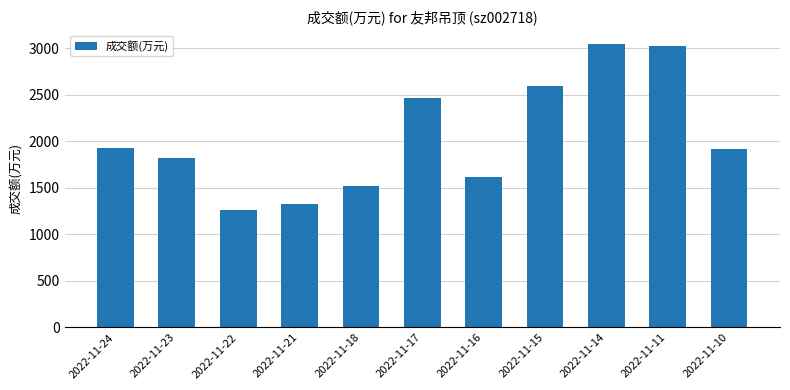

What is the value of the 1st bar from the left?

1924